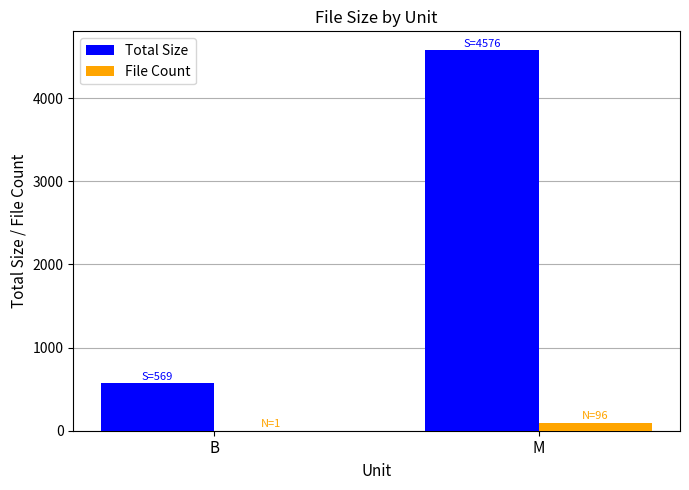

What is the spread (max minus min) of values at B?

568.0